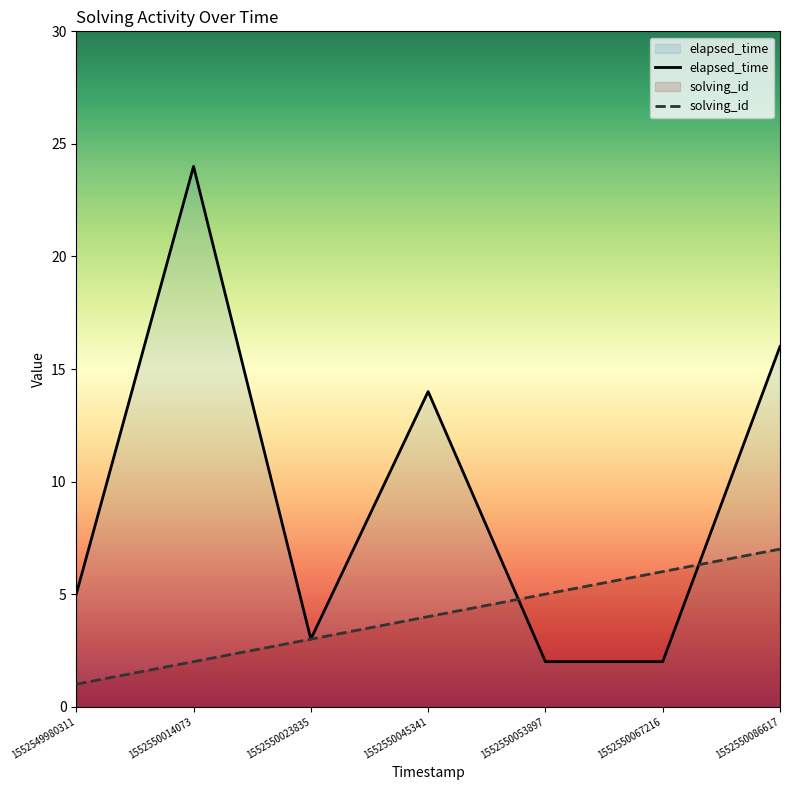

What is the value of the elapsed_time point at the 5th from the left?

2